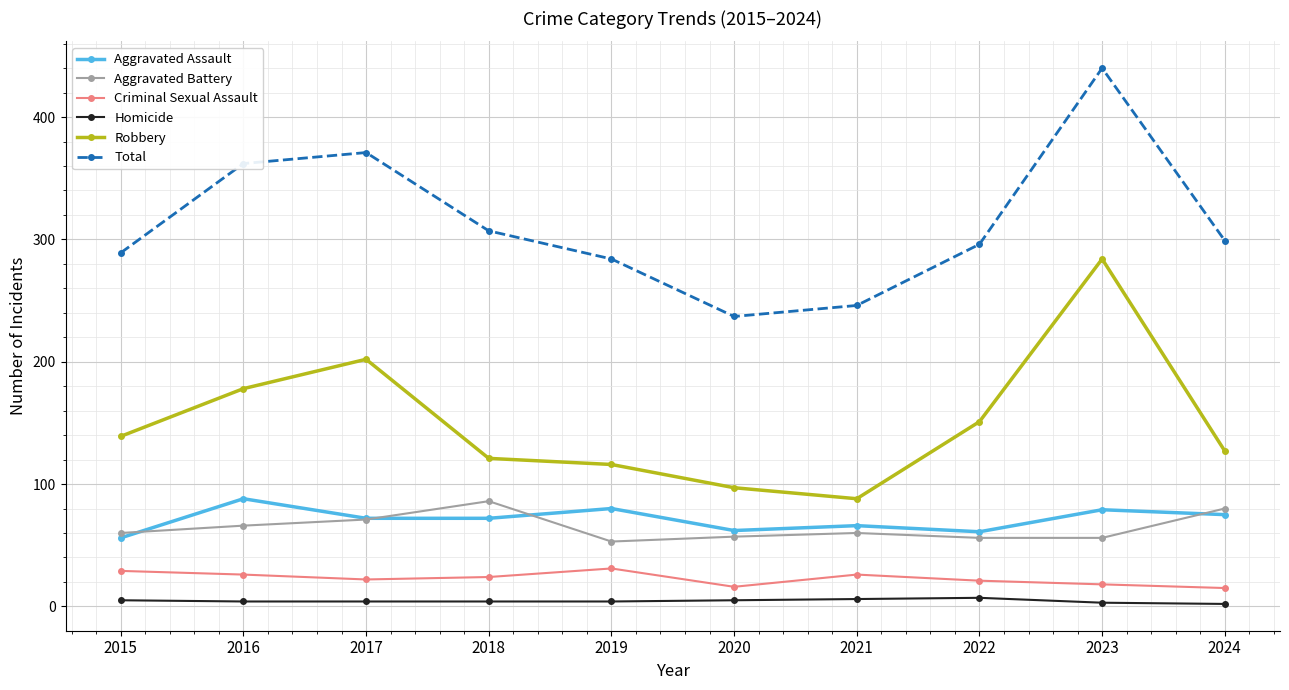

What is the value of the Aggravated Battery point at the 10th from the left?

80